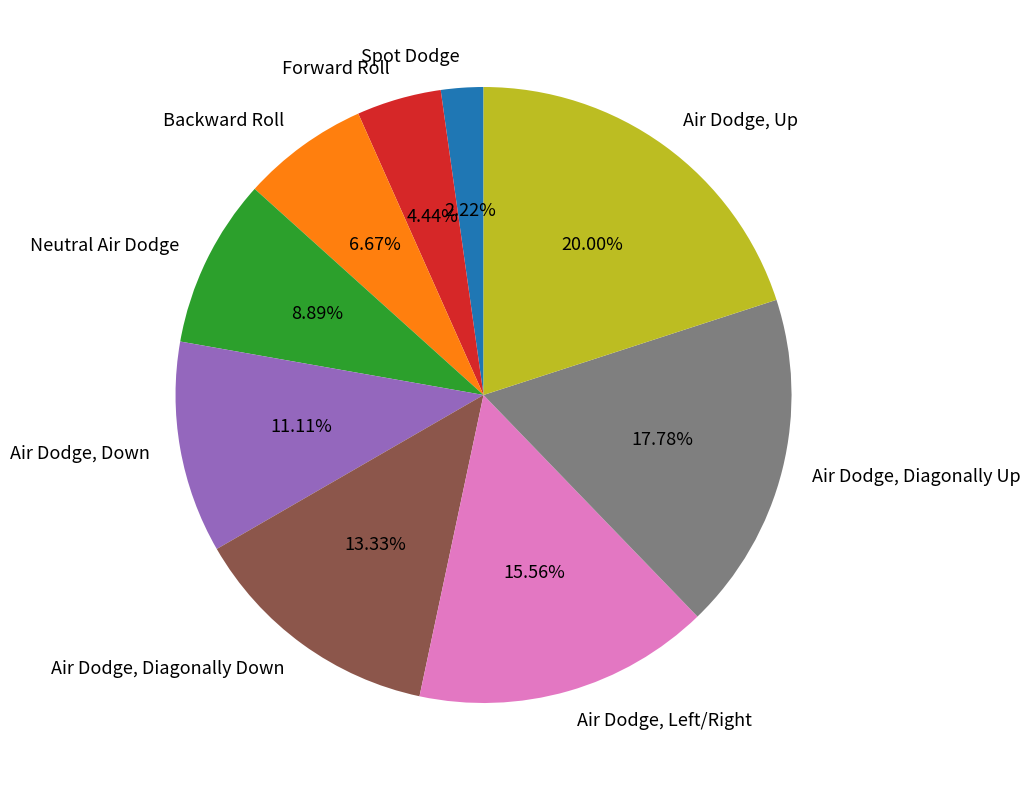

Between Air Dodge, Up and Air Dodge, Down, which is larger?

Air Dodge, Up